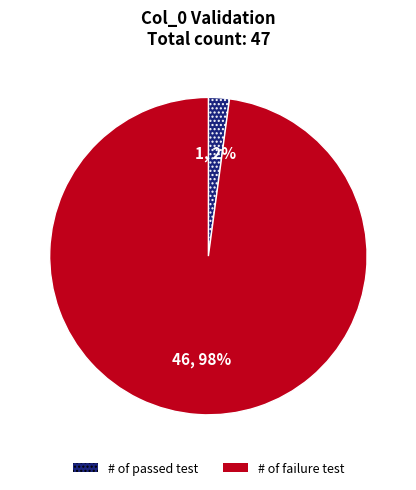

To the nearest percent, what portion does # of passed test represent?

2%